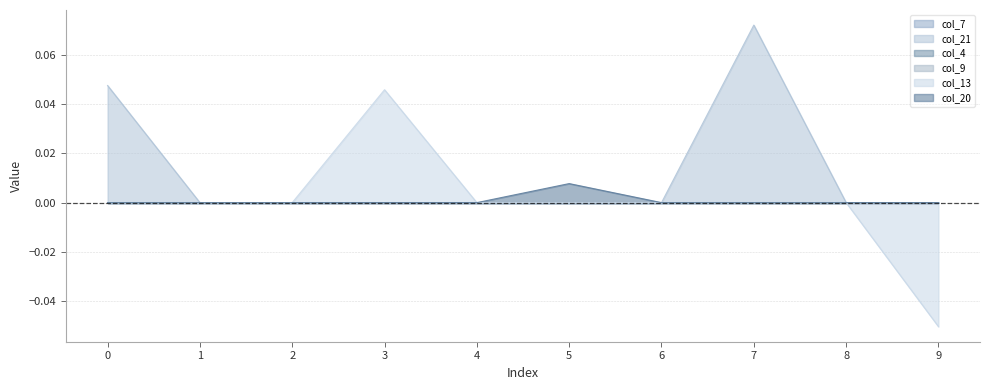

Does the chart have visible grid lines?

Yes